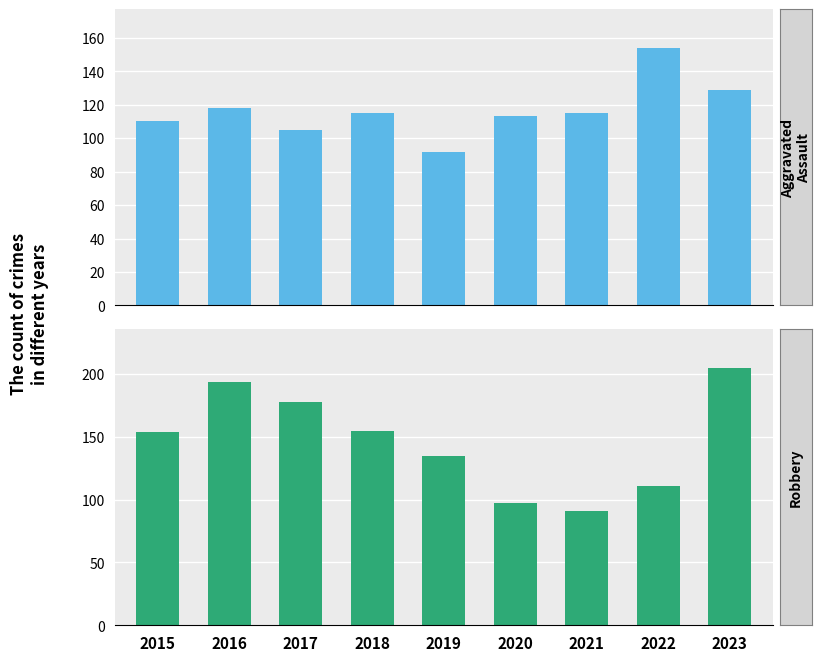

Which series has the largest total across all categories?

Robbery